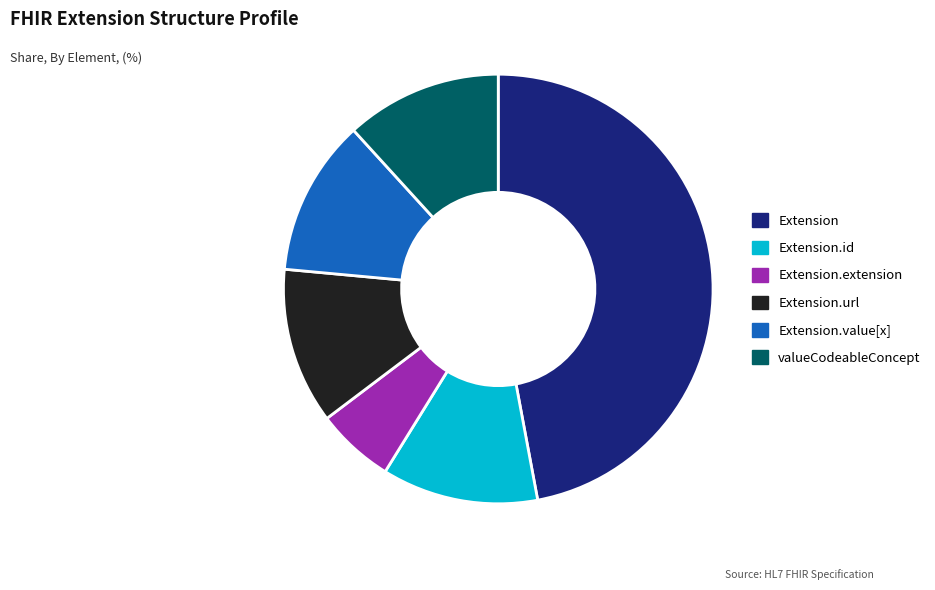

The Extension.value[x] slice represents 26% of the pie. True or false?

False